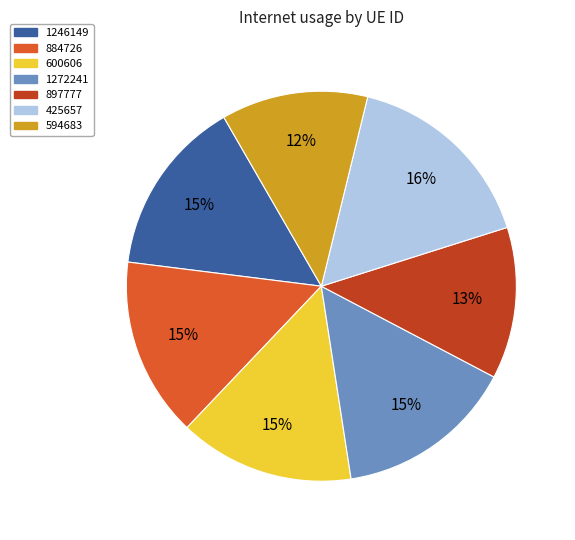

To the nearest percent, what is the difference between the 1246149 and 594683 slice percentages?

3%